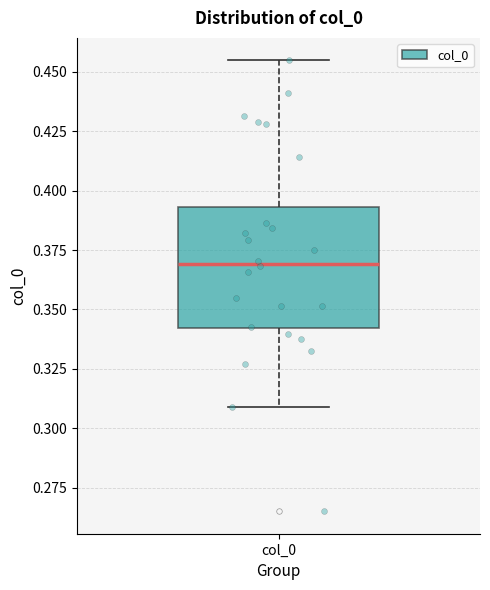

Where is the lower edge of the box for col_0 on the y-axis? The values are not printed on the chart, so give them approximately, as read against the axis.

0.340